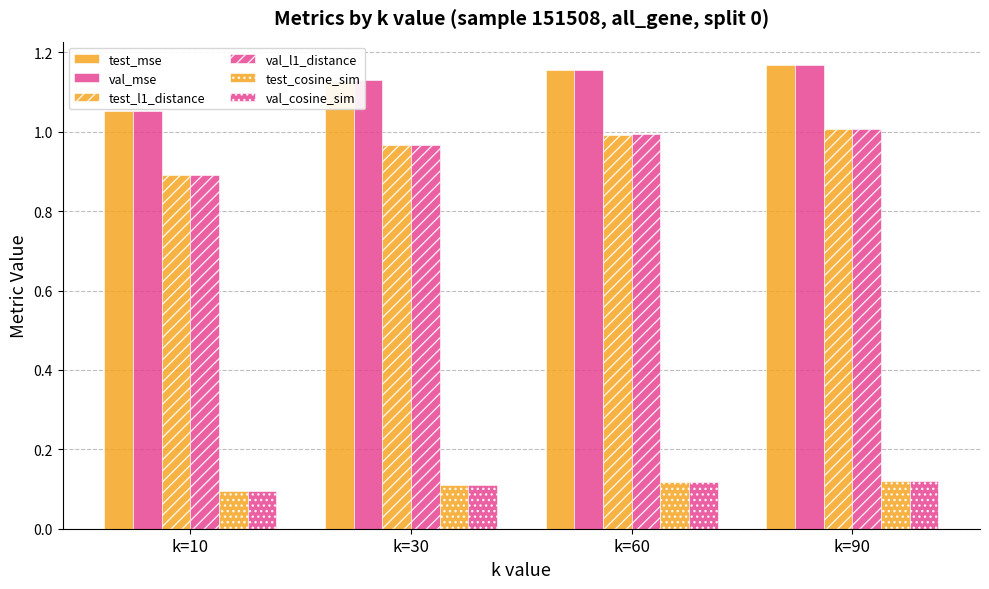

What is the average value of the test_l1_distance series?

1.0